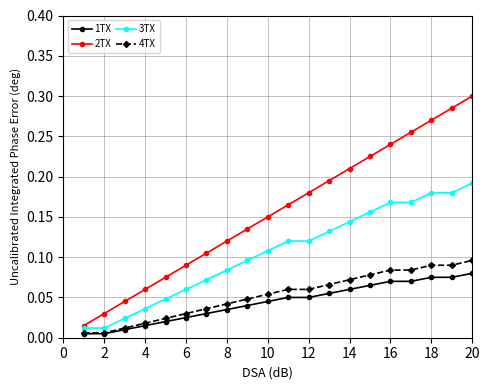

At how many categories does at least one series exceed 0?

20